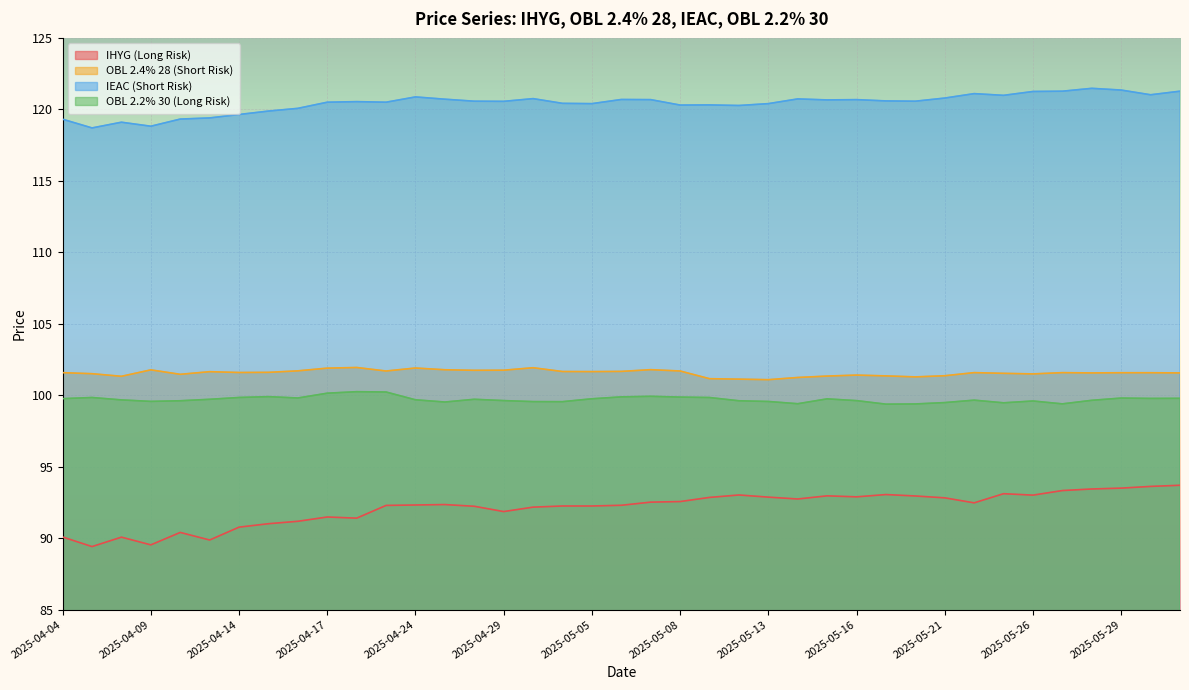

The value of IHYG (Long Risk) at 2025-05-16 is 92.9. True or false?

True